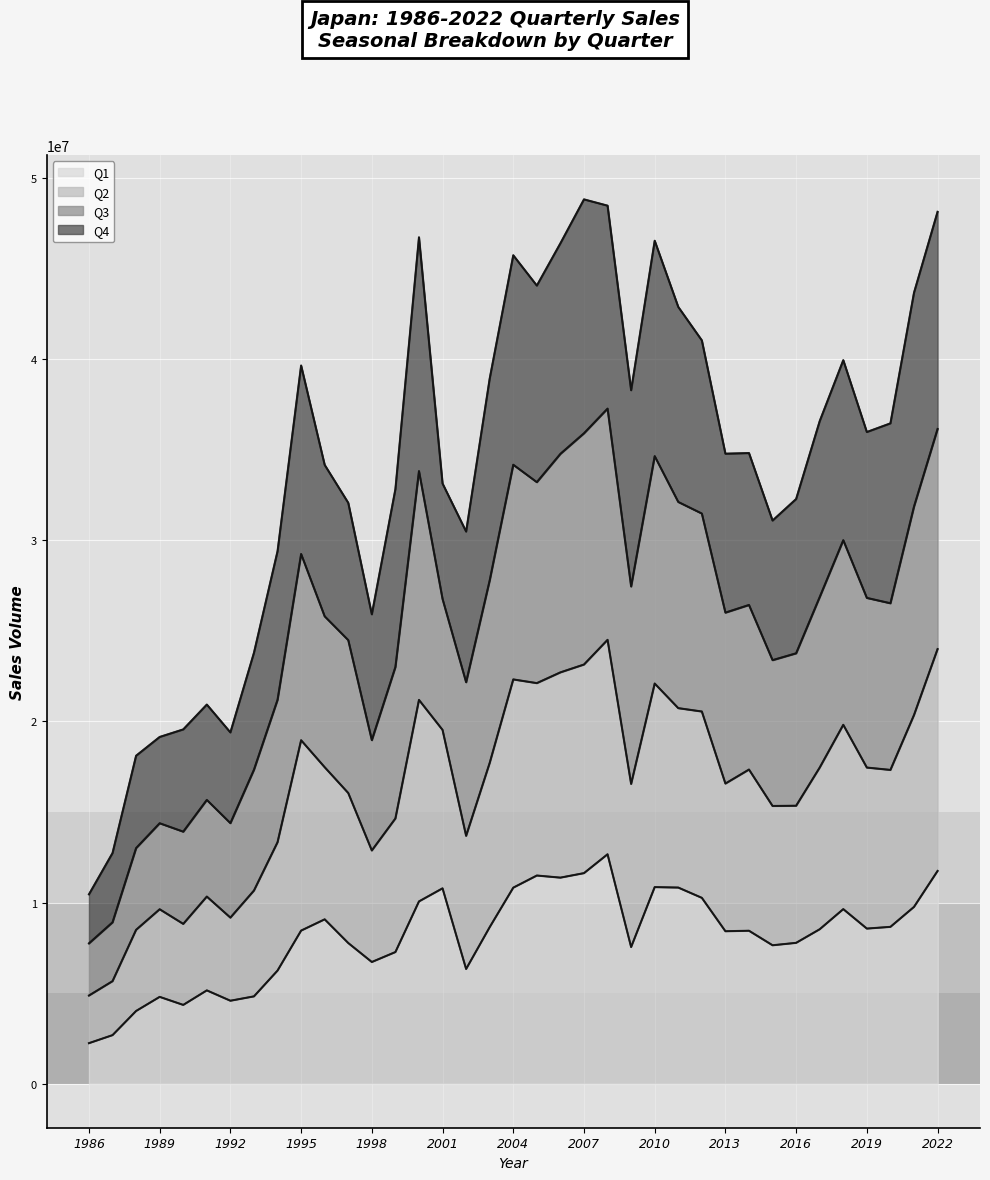

Does the chart display data point markers on the line(s)?

No